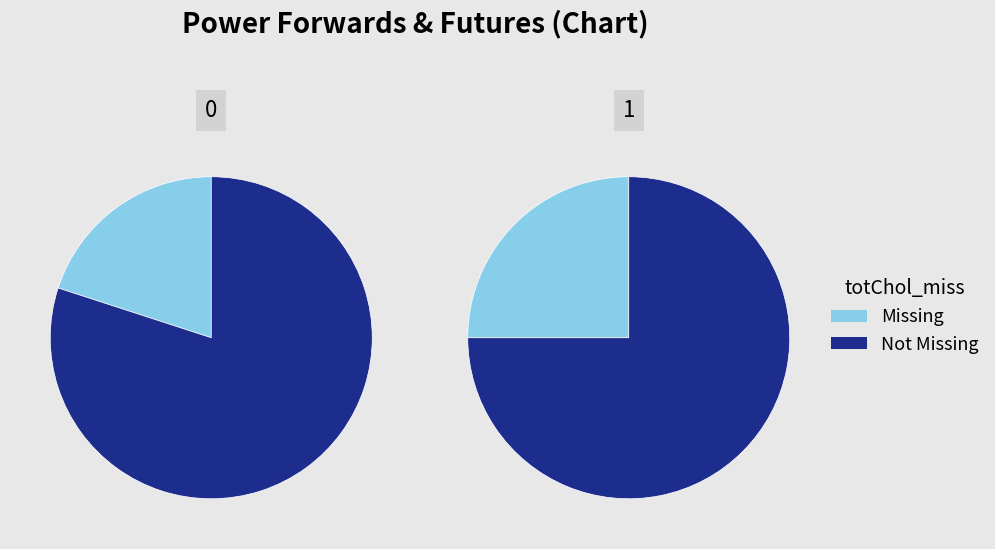

Does Region: ERCOT account for over 50% of the chart?

No